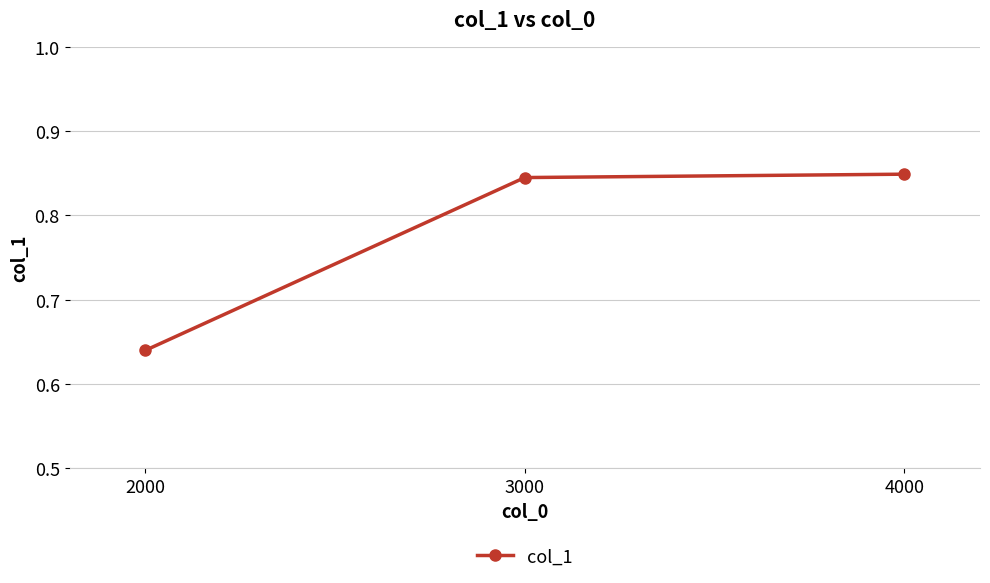

What is the difference between the second highest and minimum values?

0.2